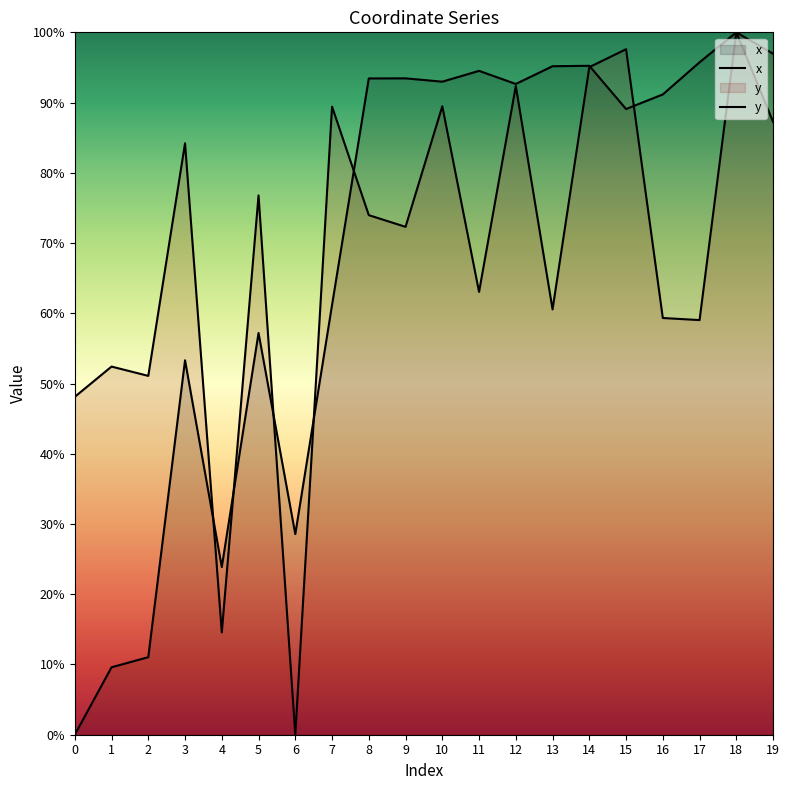

What is the difference between the highest and lowest values at 9?

21.1